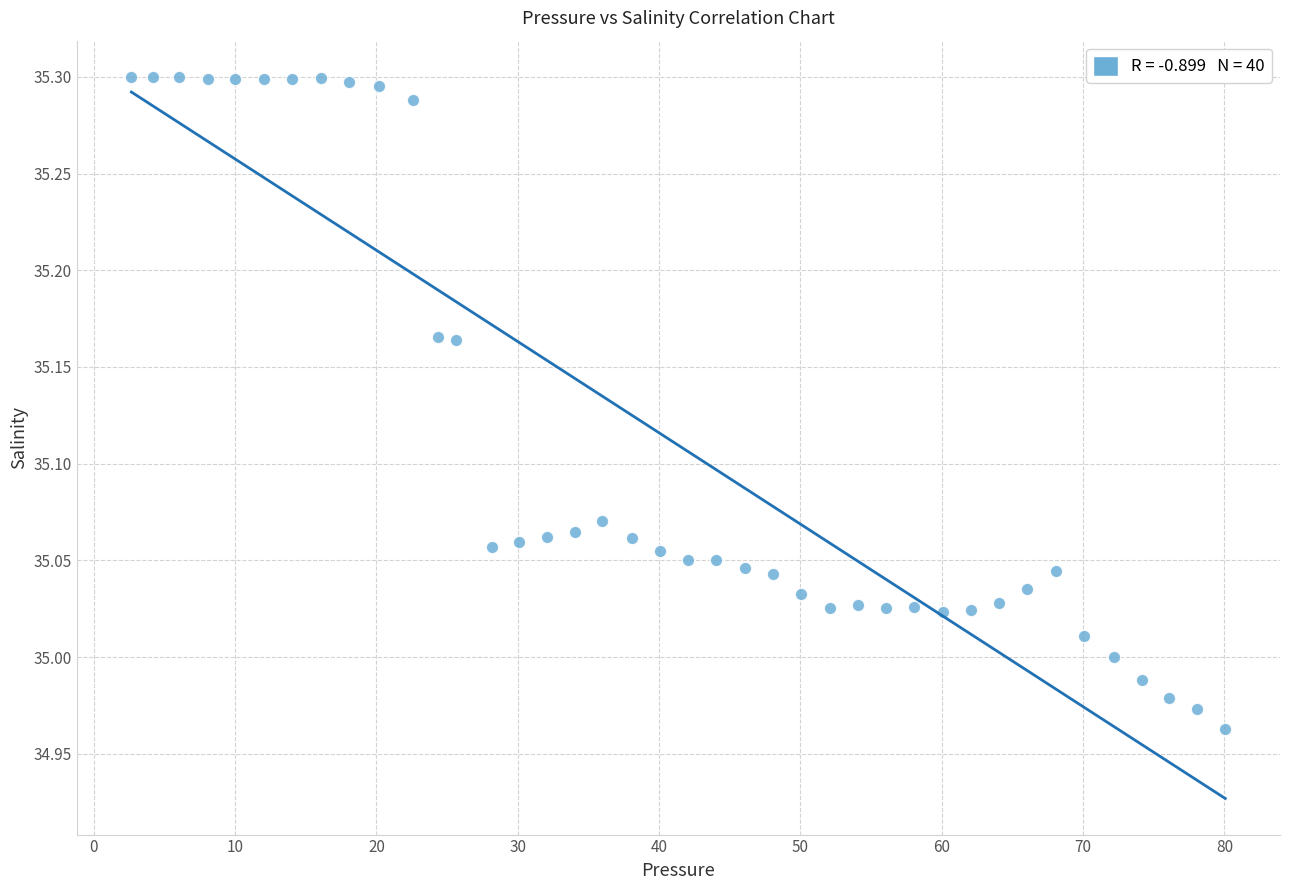

What is the range of Y values (max minus min)?

0.3